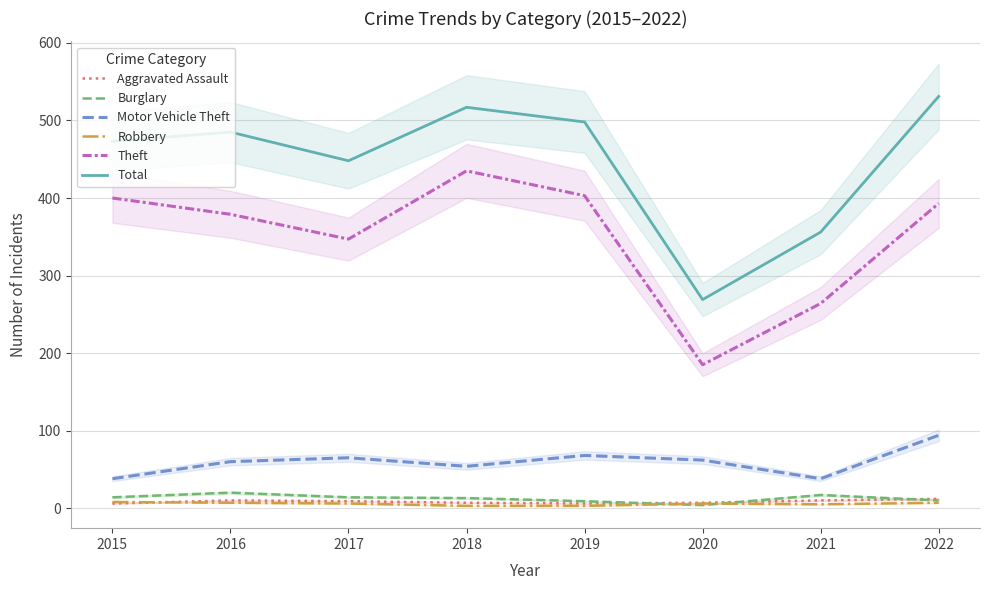

At which label is Theft closest to 310?

2017